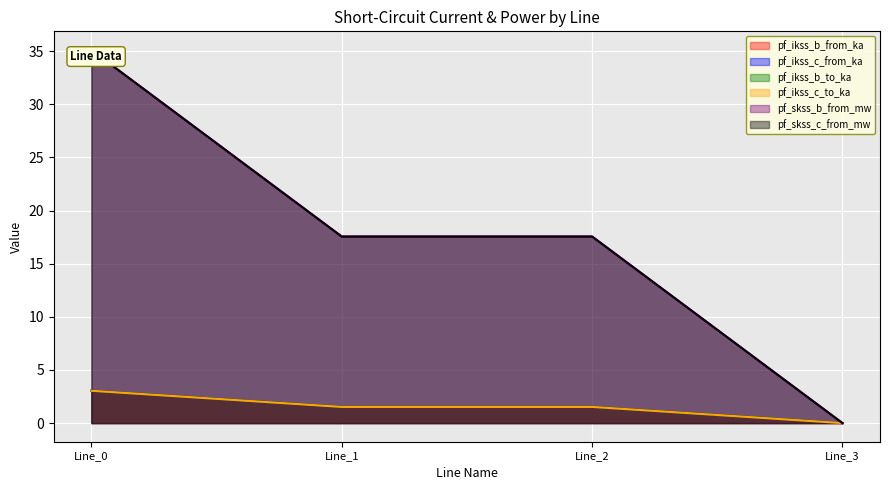

Which series has the largest total across all categories?

pf_ikss_b_from_ka